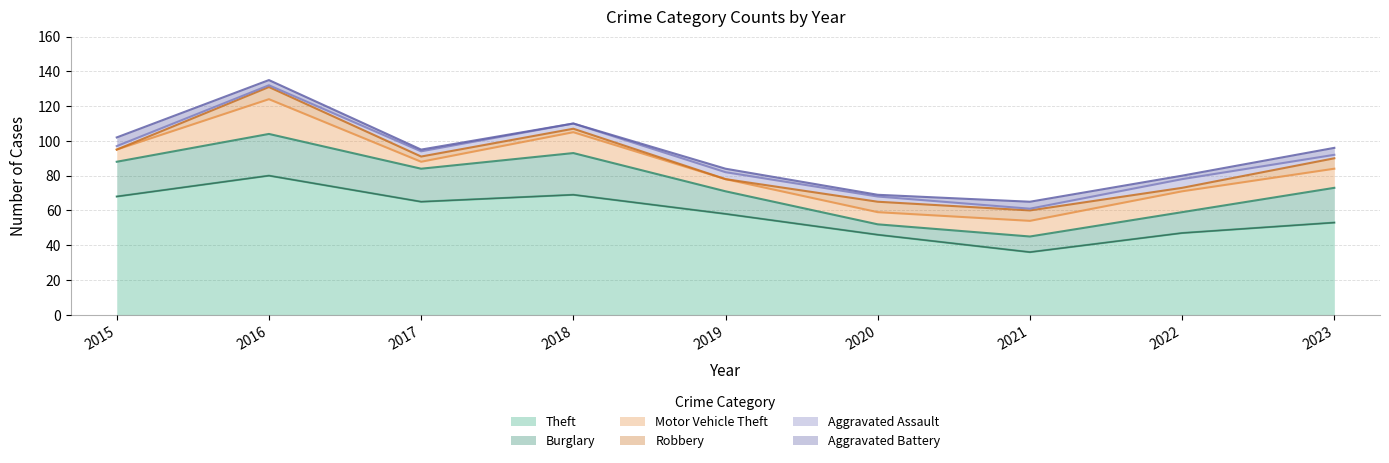

At which label does Theft reach its minimum?

2021